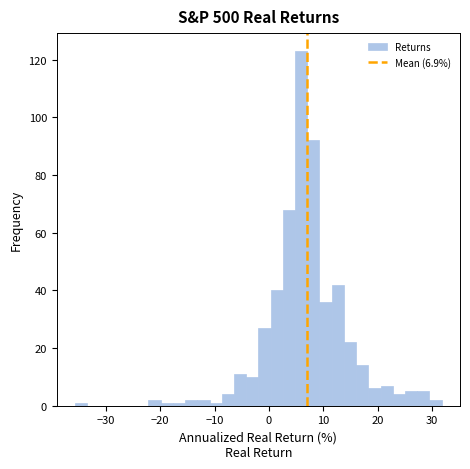

Read against the x-axis, roughly where is the centre of the tallest bar?

6